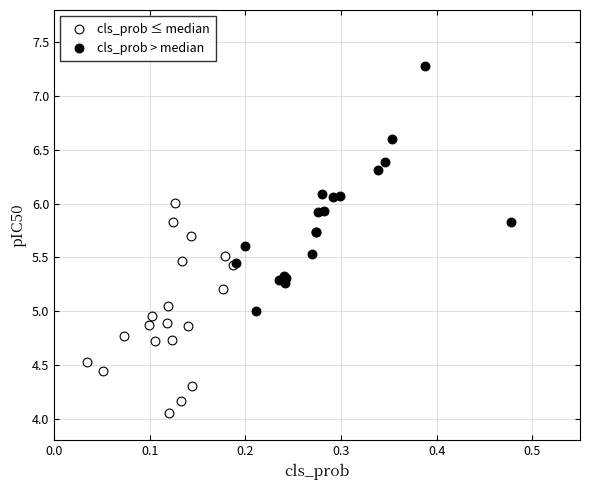

Which series has the largest Y range (max minus min)?

cls_prob > median